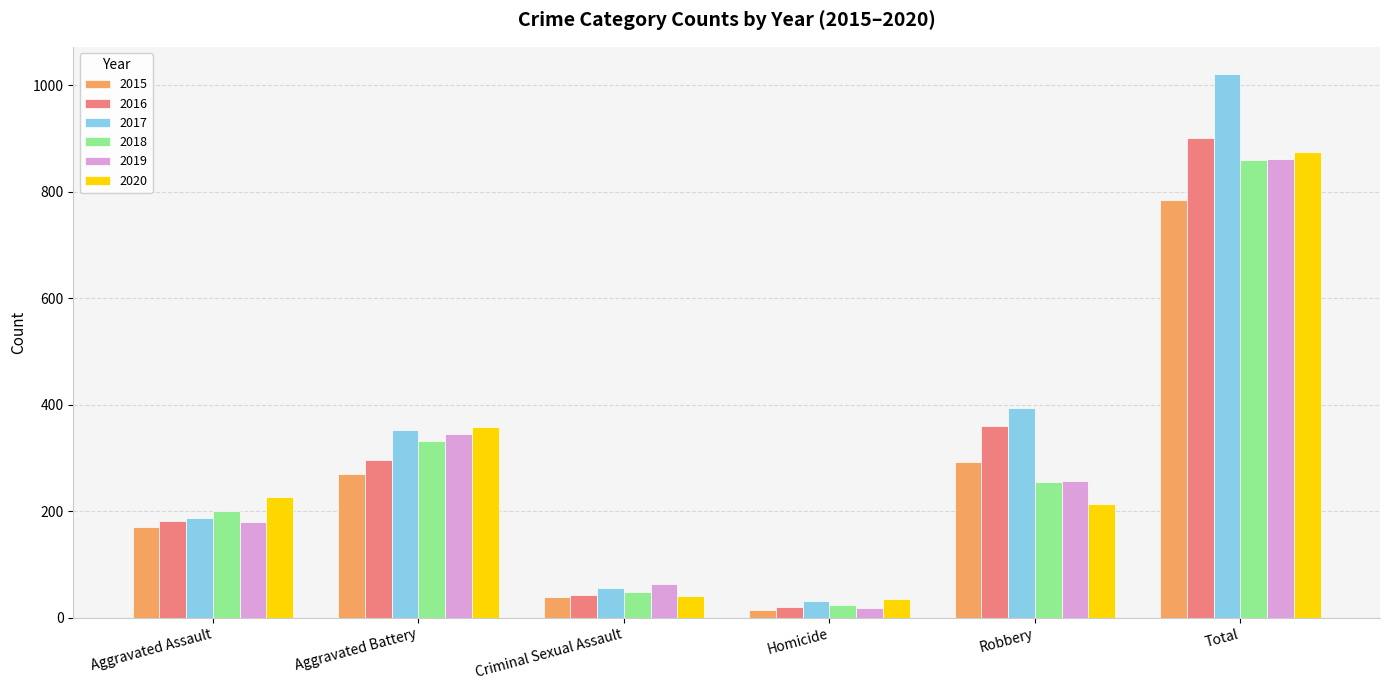

What is the approximate value of 2017 at Aggravated Battery?

352